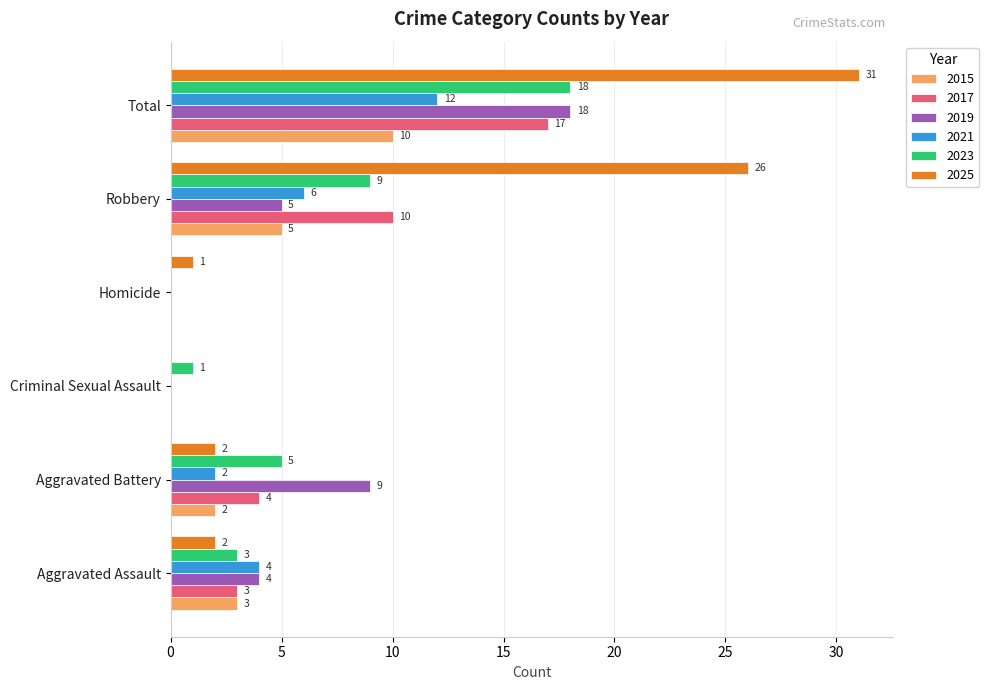

What is the highest value of the 2021 series?

12